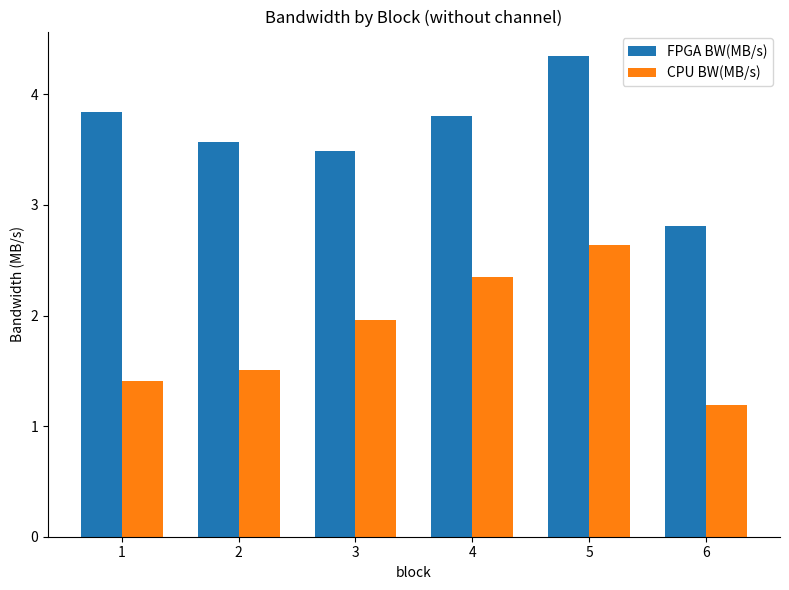

Between 1 and 4, which series saw the biggest shift?

CPU BW(MB/s)